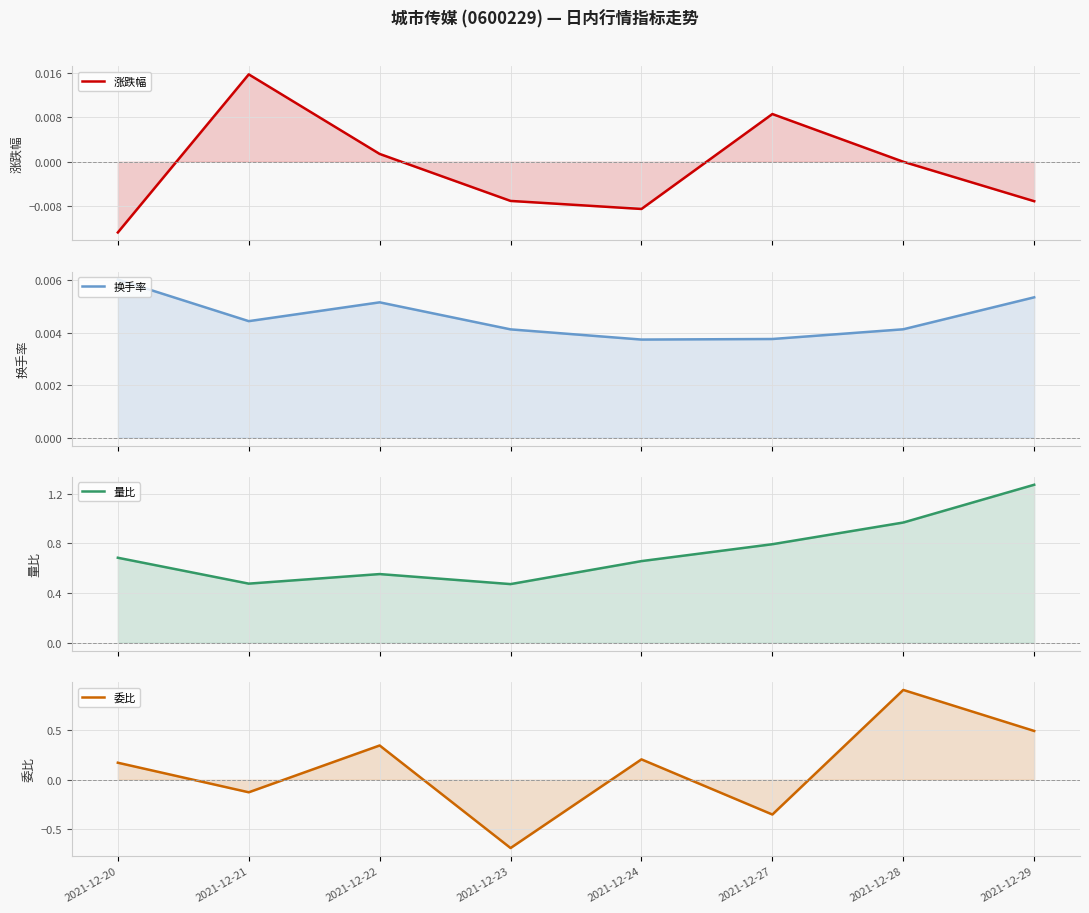

Reading left to right, transcribe all the data shown in this chart.

涨跌幅: -0.0	0.0	0.0	-0.0	-0.0	0.0	0.0	-0.0
换手率: 0.0	0.0	0.0	0.0	0.0	0.0	0.0	0.0
量比: 0.7	0.5	0.6	0.5	0.7	0.8	1.0	1.3
委比: 0.2	-0.1	0.3	-0.7	0.2	-0.4	0.9	0.5